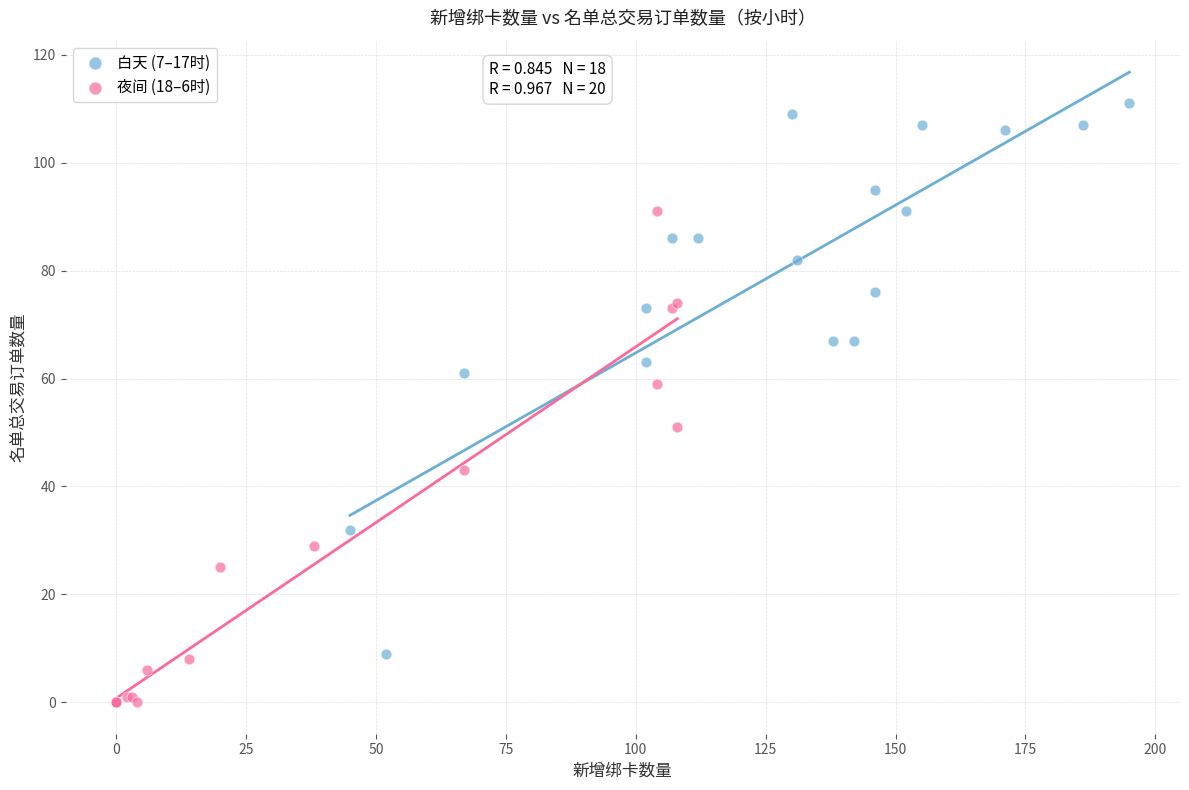

Which series contains the lowest Y value?

夜间 (18–6时)